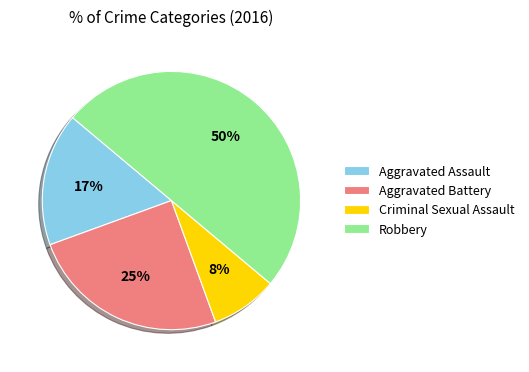

True or false: Robbery accounts for 50% of the total.

True